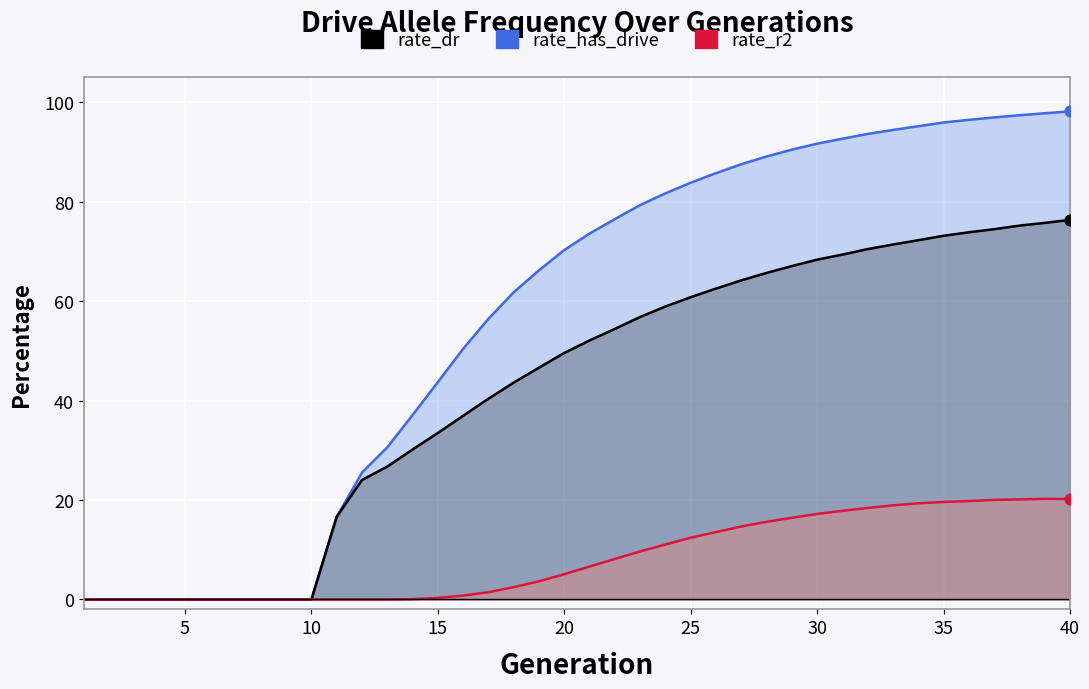

Which series has the widest spread of Y values?

rate_has_drive